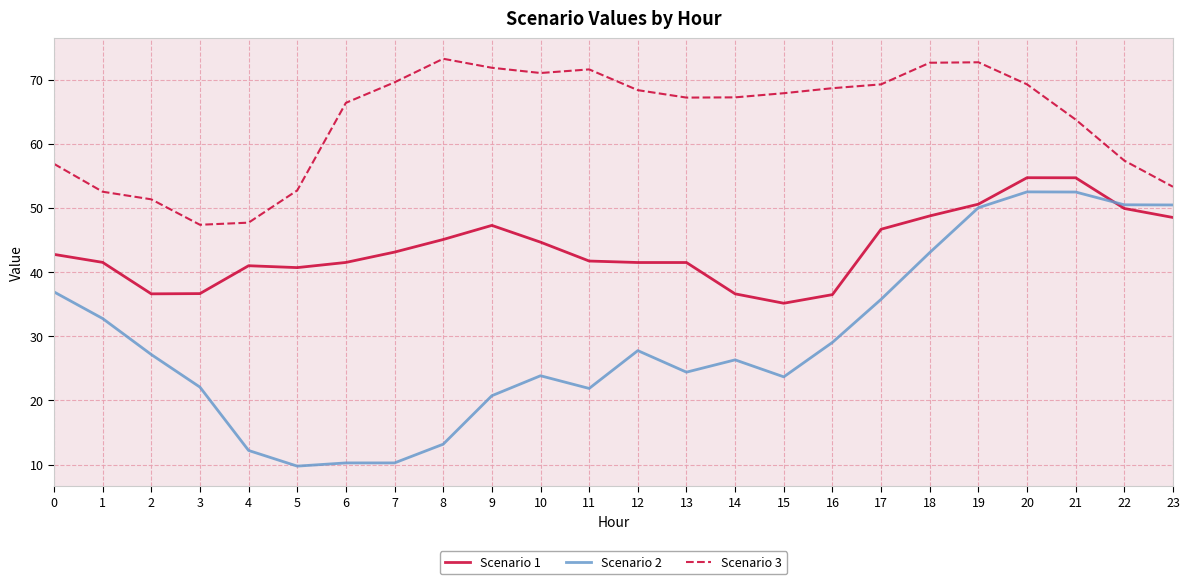

At which category is the sum across all series the highest?

20